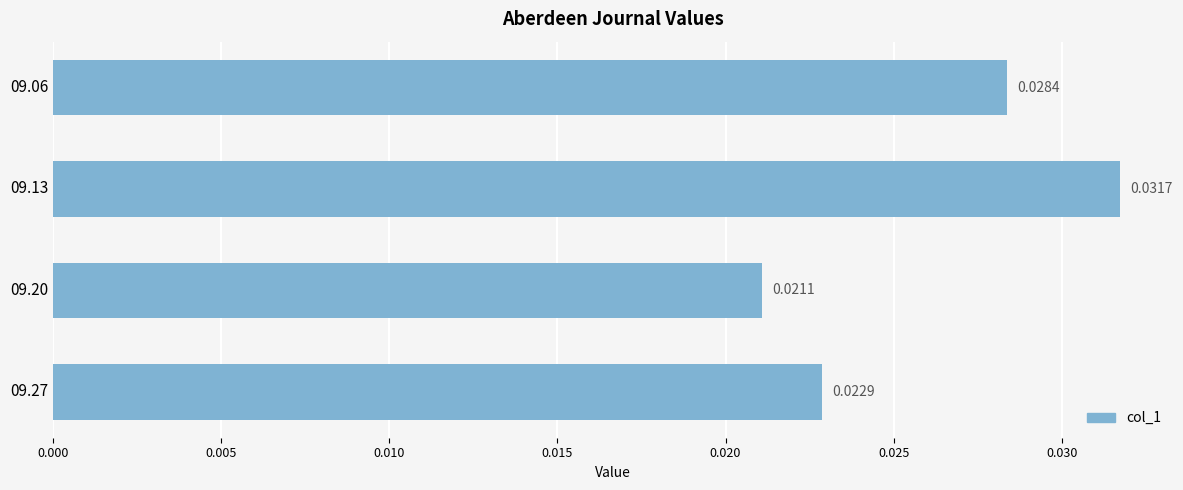

Does the chart contain any negative values?

No